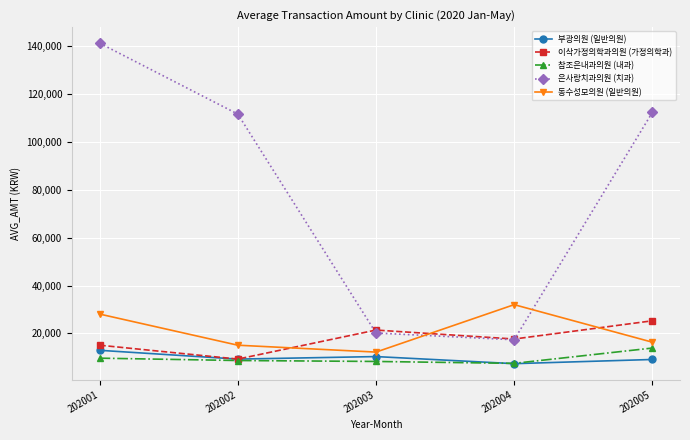

At which category does 이삭가정의학과의원 (가정의학과) reach its first local valley?

202002